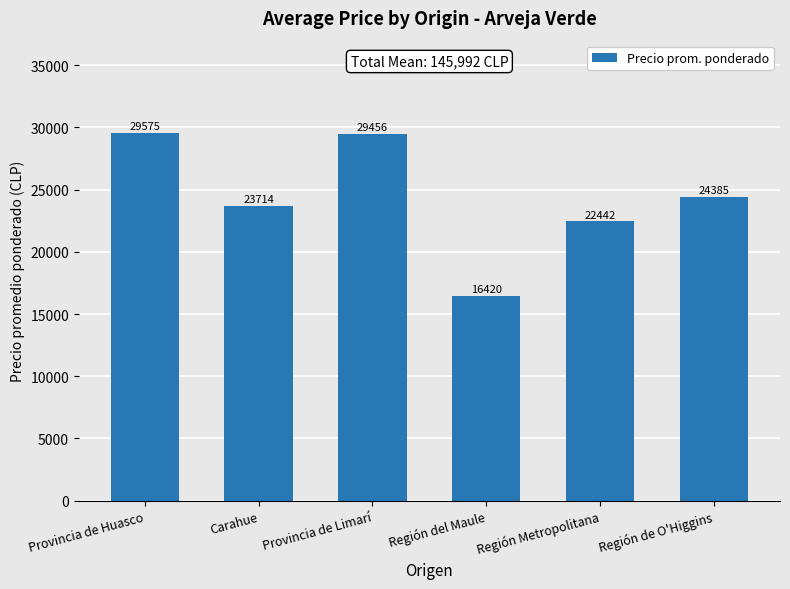

Does the chart contain any negative values?

No